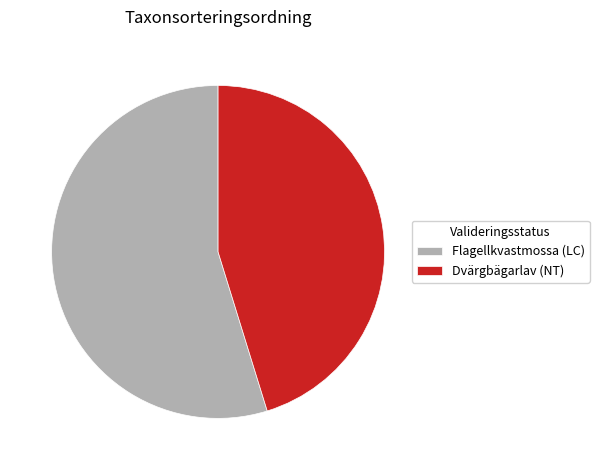

Rank the categories by value from lowest to highest.

Dvärgbägarlav (NT), Flagellkvastmossa (LC)